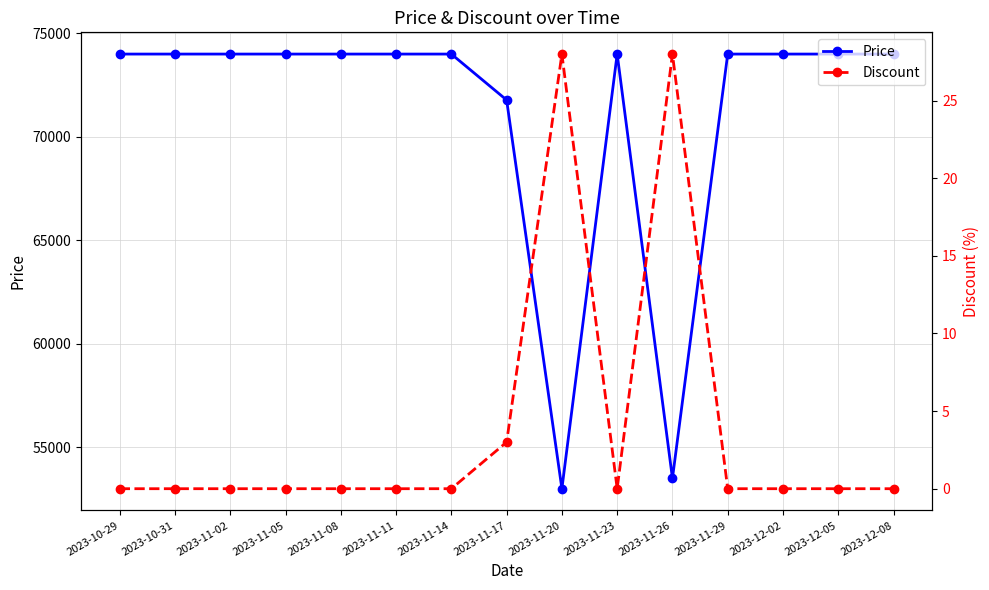

What is the average value of the Discount series?

4